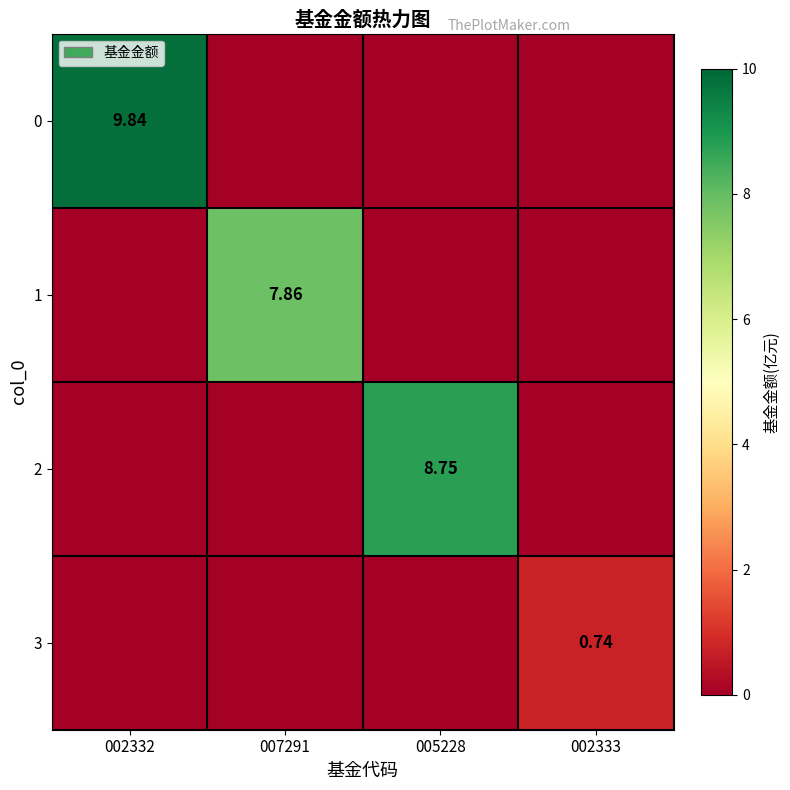

Is the value of 0 at 002332 greater than the value of 3 at 002333?

Yes